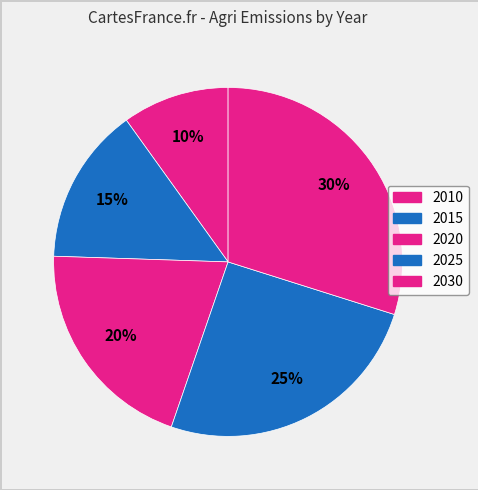

Is 2020 the majority of the pie?

No